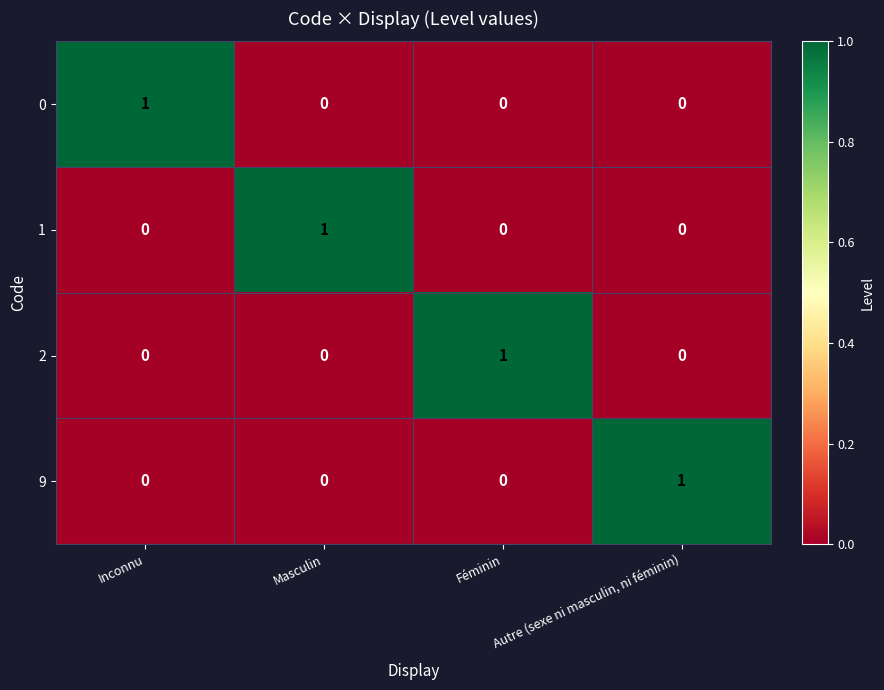

Count the 1 values in the range 0 to 1.

4